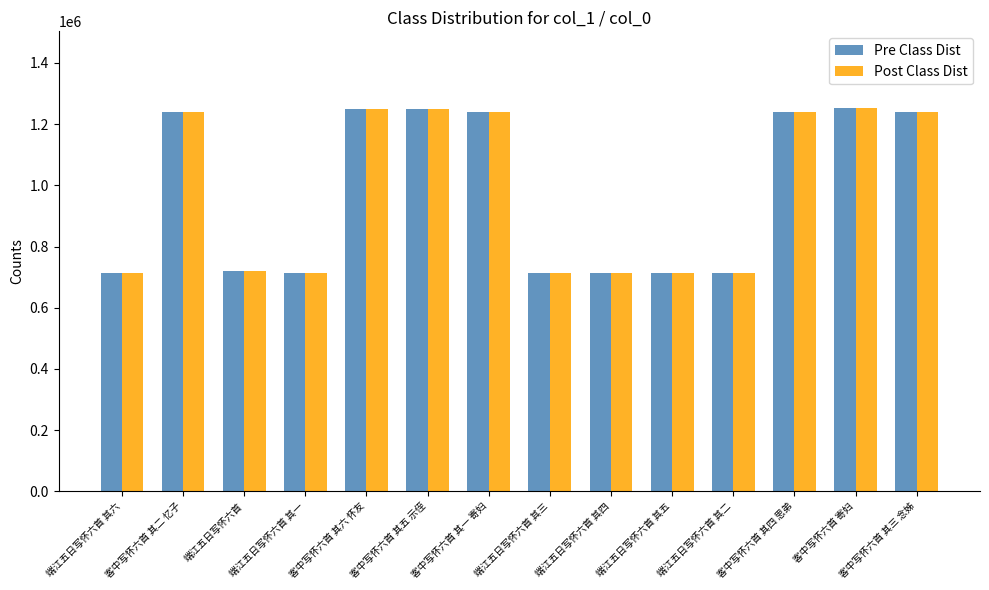

How many groups of bars are there?

14